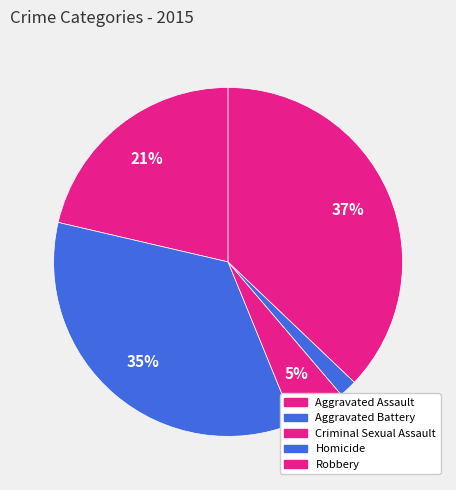

Rank the categories by value from lowest to highest.

Homicide, Criminal Sexual Assault, Aggravated Assault, Aggravated Battery, Robbery